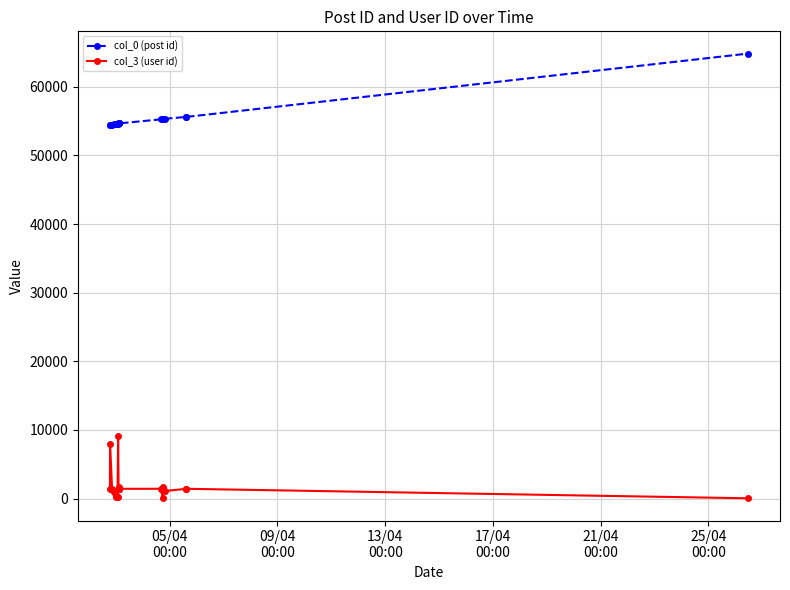

What is the value of the col_0 (post id) point at the 8th from the left?

54649